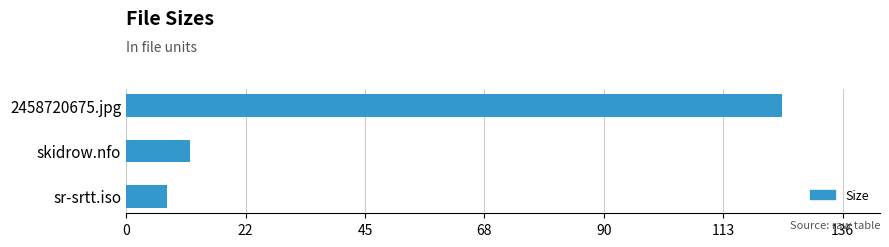

Which has a higher value, skidrow.nfo or sr-srtt.iso?

skidrow.nfo